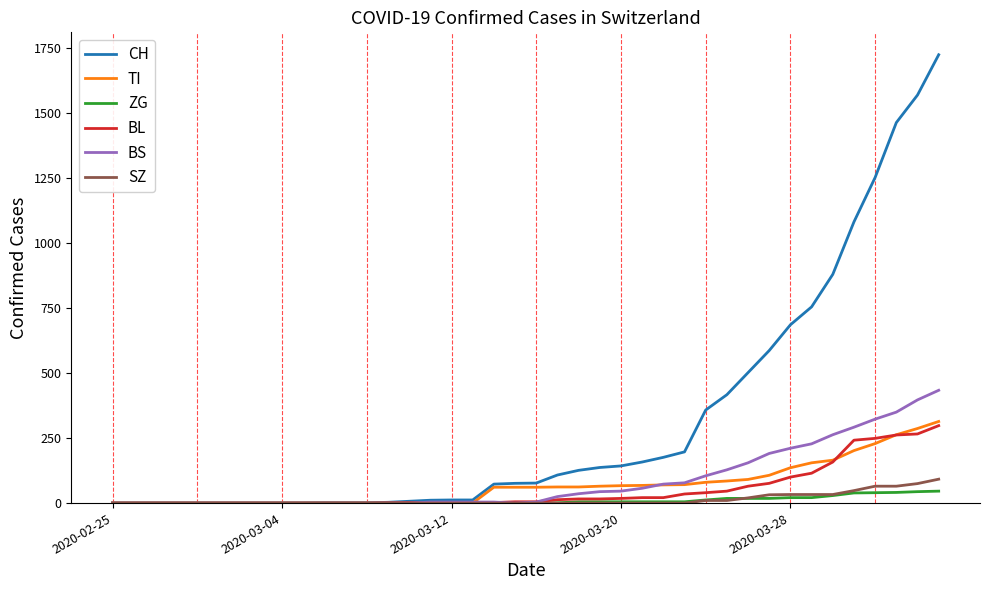

Which series has the widest spread of values?

CH